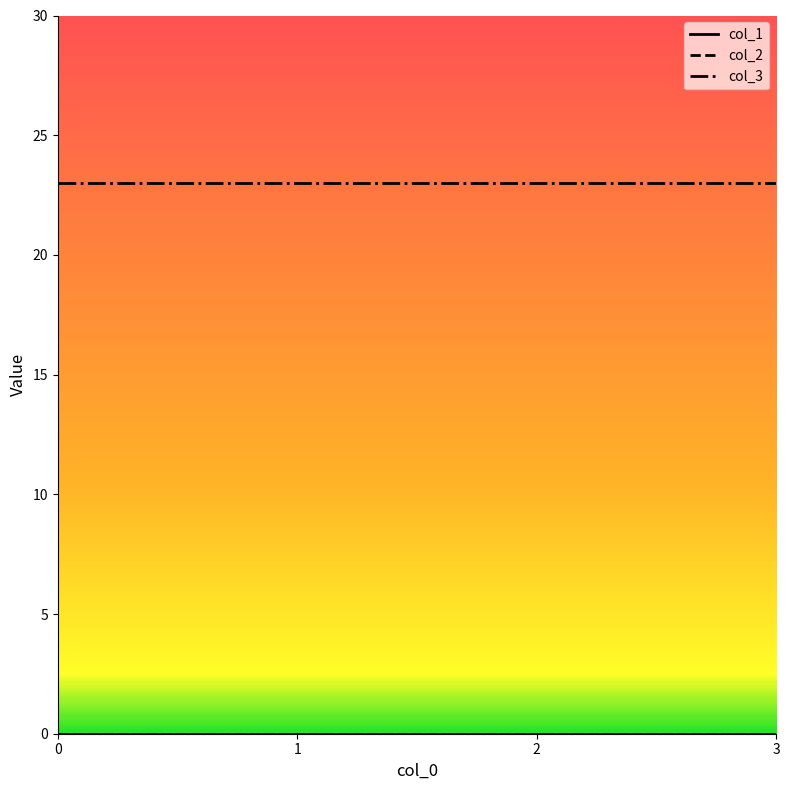

Does the chart have visible grid lines?

No